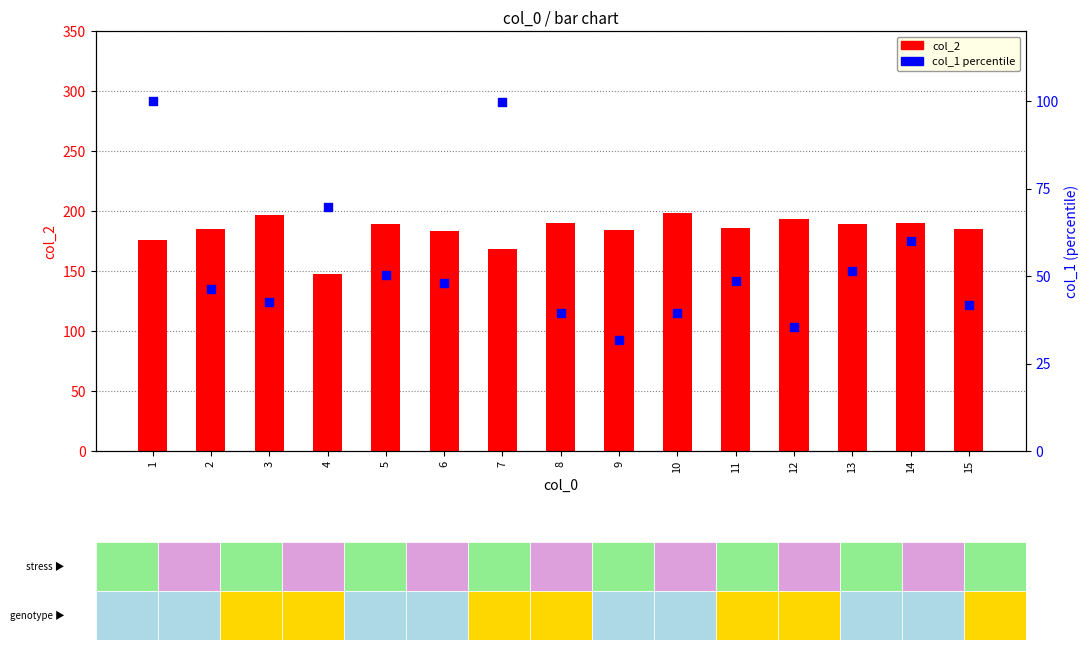

Which series reaches the maximum Y coordinate?

col_2